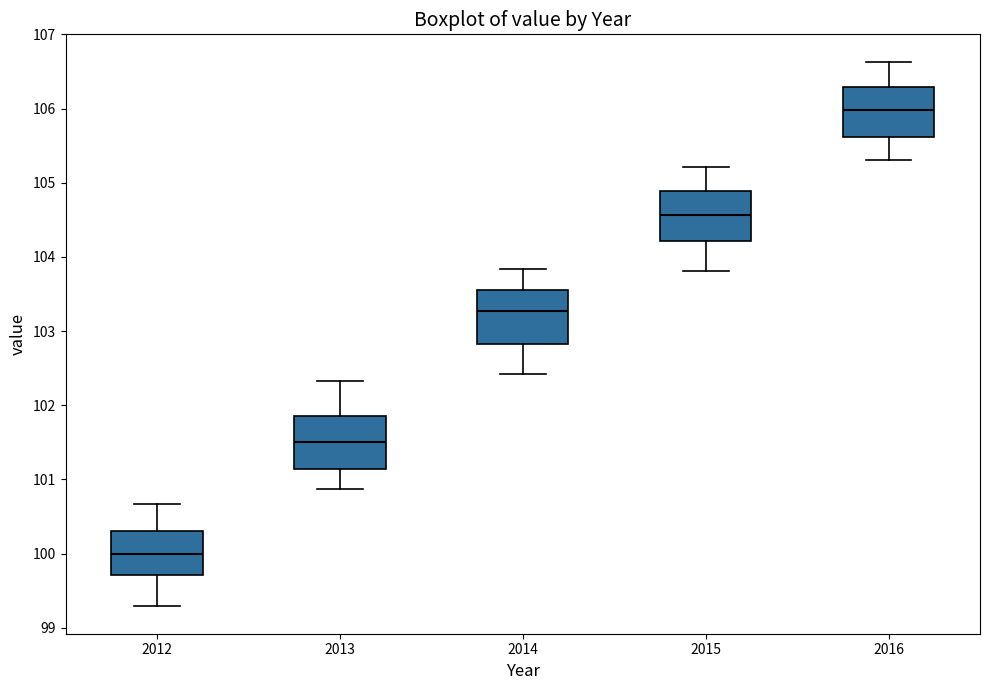

Where does the median line of the box at x = 2013 sit on the y-axis? The values are not printed on the chart, so give them approximately, as read against the axis.

101.5